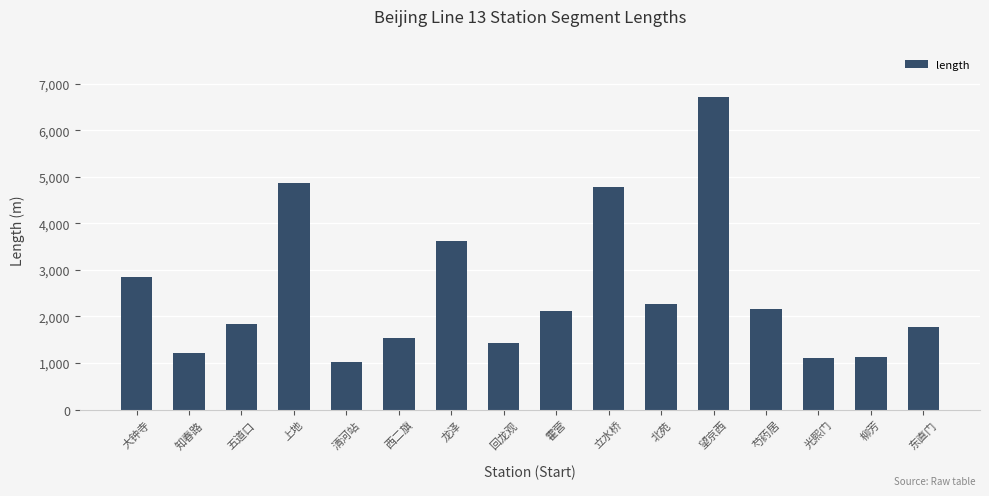

What is the ratio of the value at 光熙门 to the value at 上地?

0.2